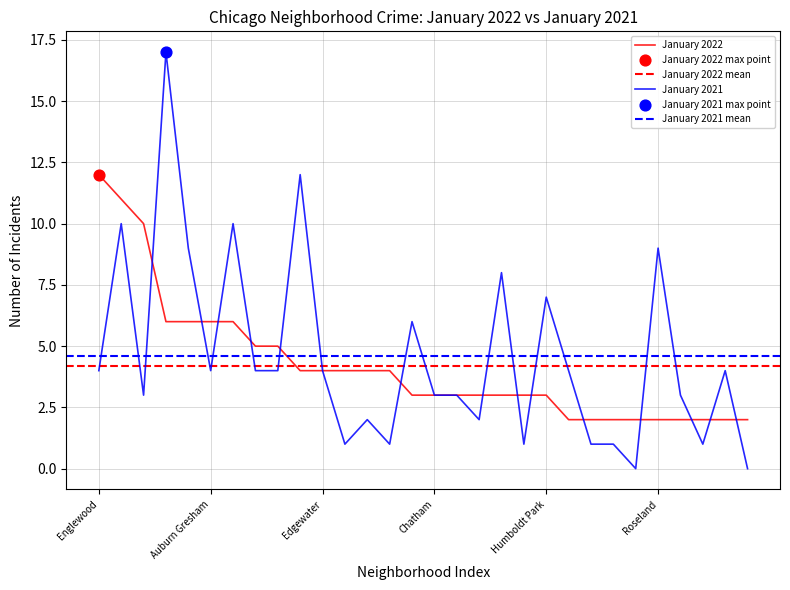

What is the total value across all series at Edgewater?

8